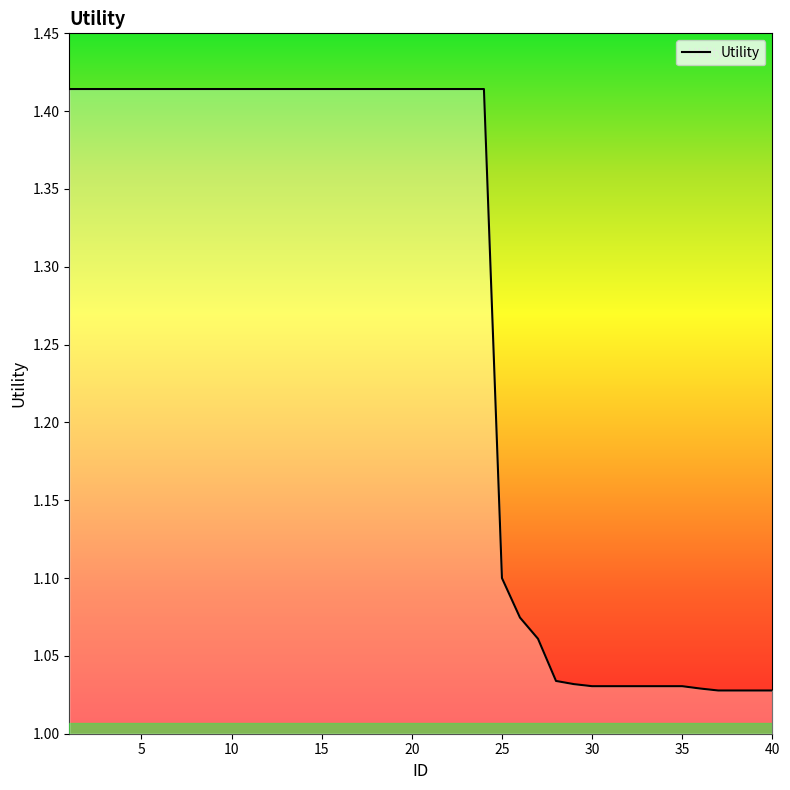

Does the chart have visible grid lines?

No